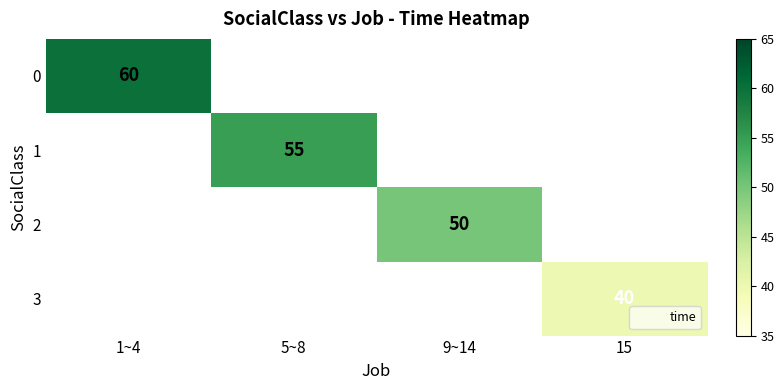

How many positive values does the 2 series have?

1